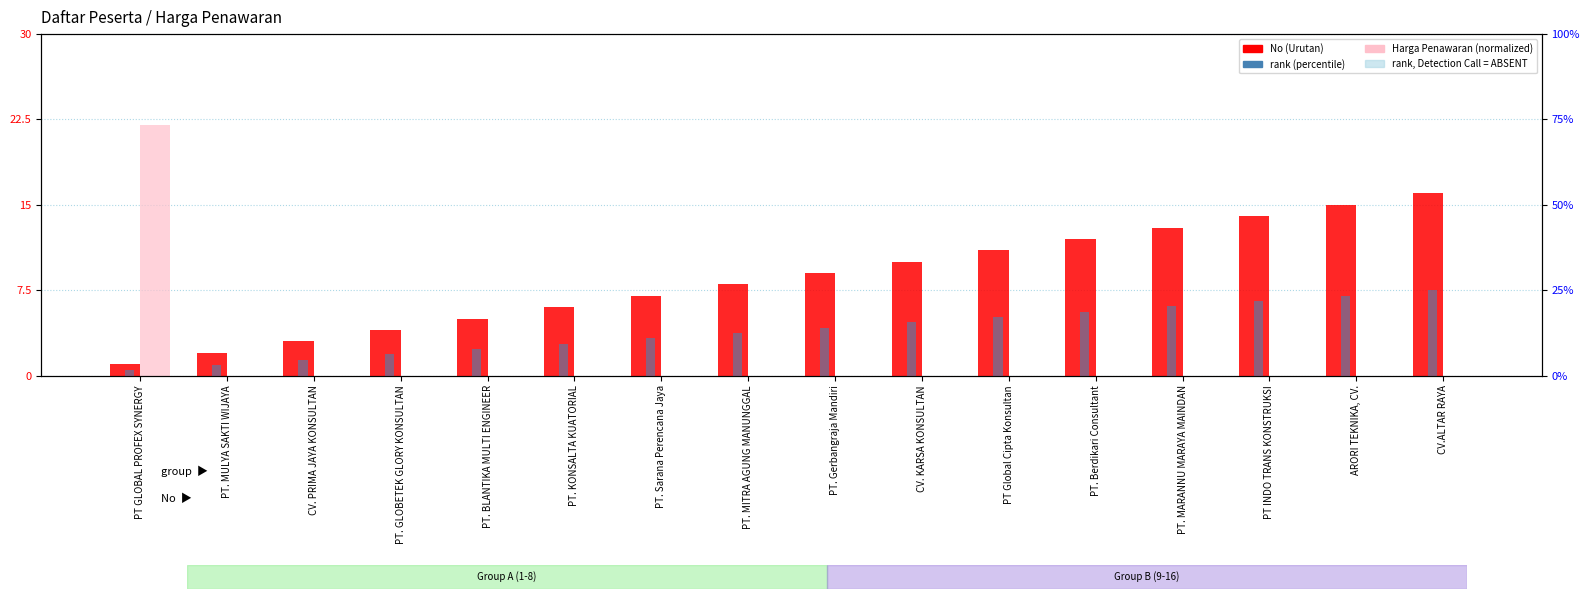

What is the value of the No (Urutan) bar at the 11th from the left?

11.0